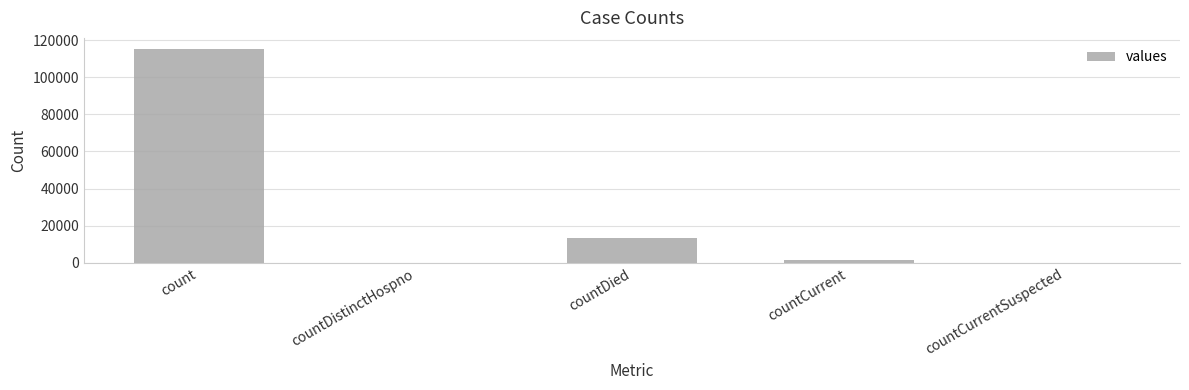

Are the bars horizontal?

No